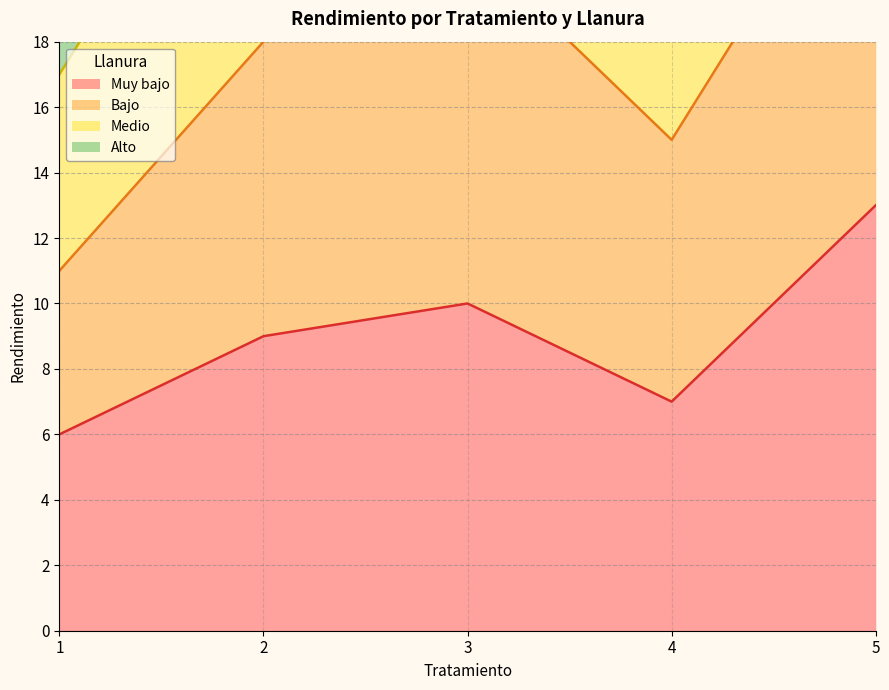

Which label corresponds to the smallest value in the chart?

1